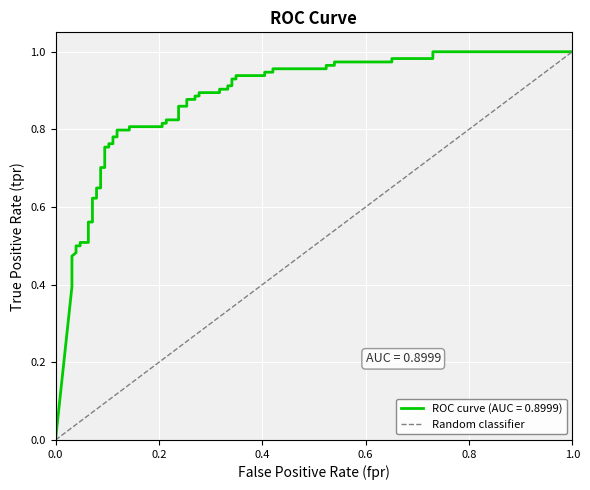

The value at 0.0 is -1. True or false?

False